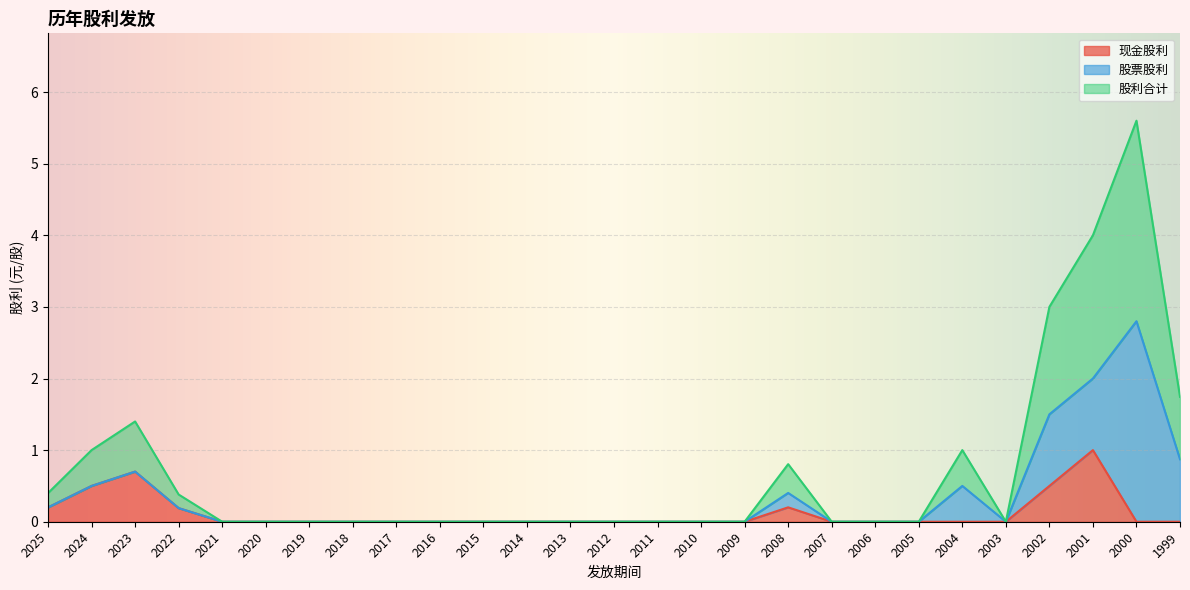

How many lines are shown in the chart?

3